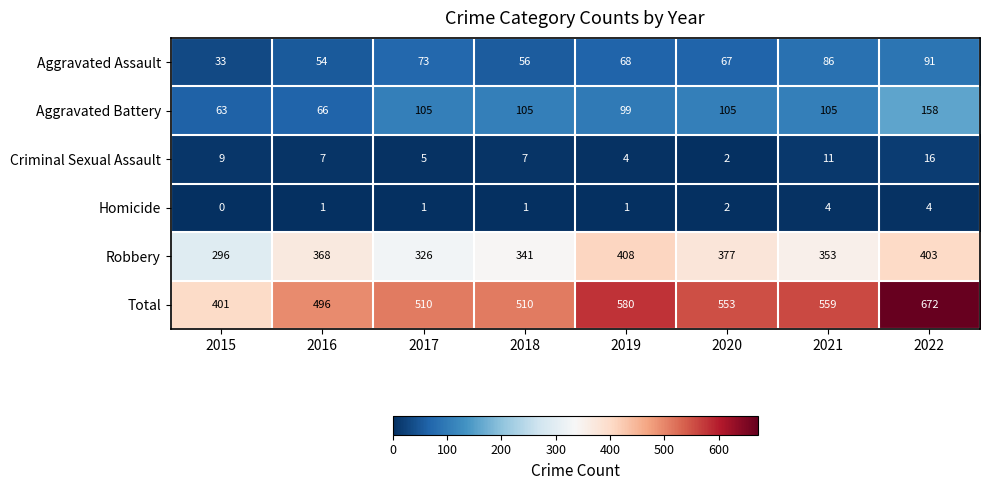

What is the difference between the Aggravated Assault values at 2017 and 2021?

13